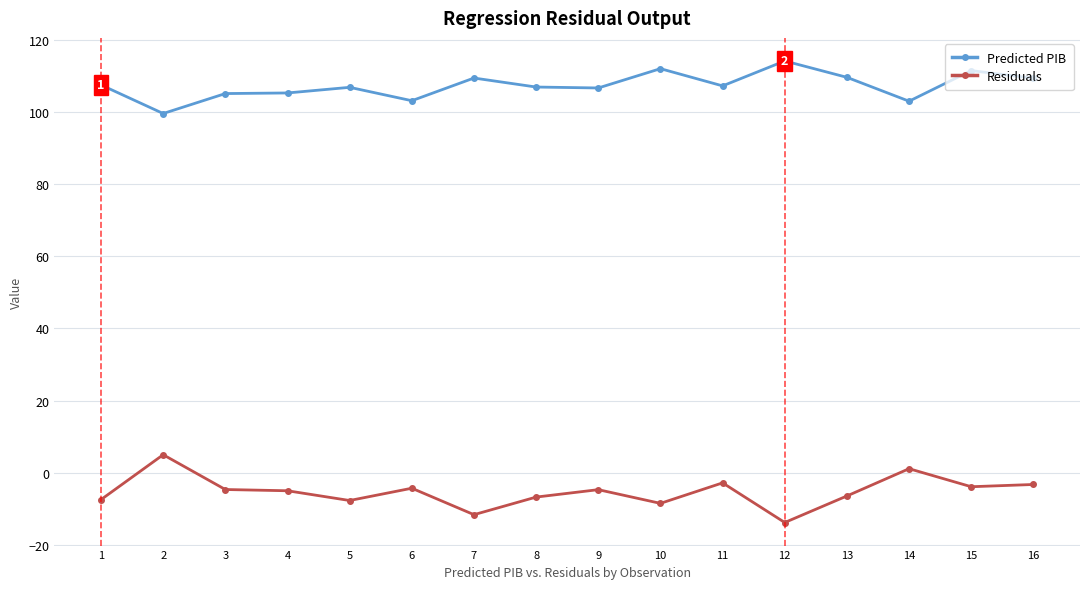

True or false: Residuals has more than 2 points higher than both neighbors.

True